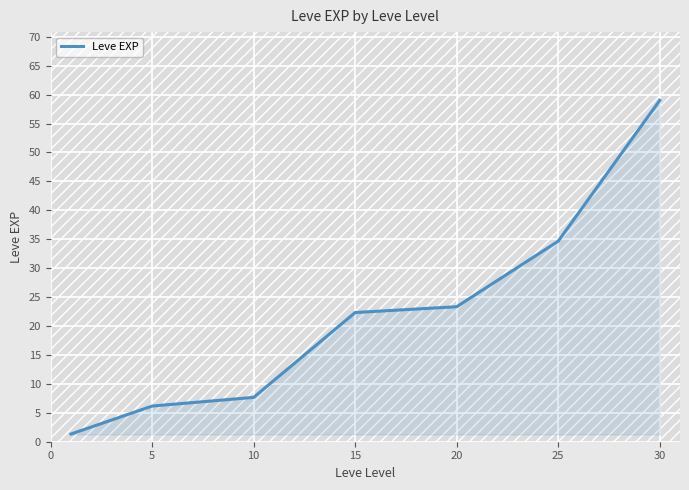

What is the maximum value shown in the chart?

59.0